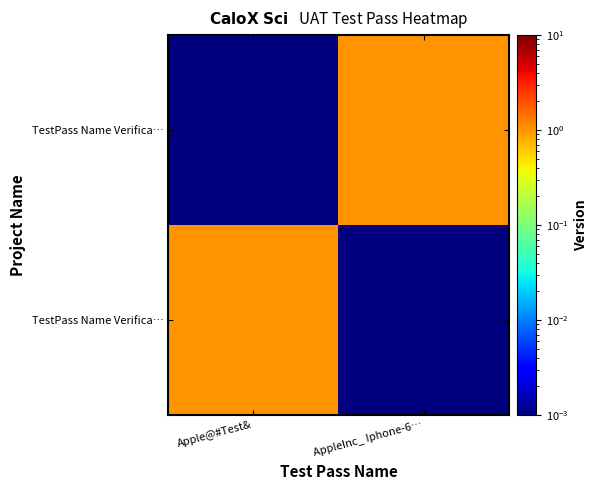

Between AppleInc_ Iphone-6… and Apple@#Test&, which is larger?

Apple@#Test&